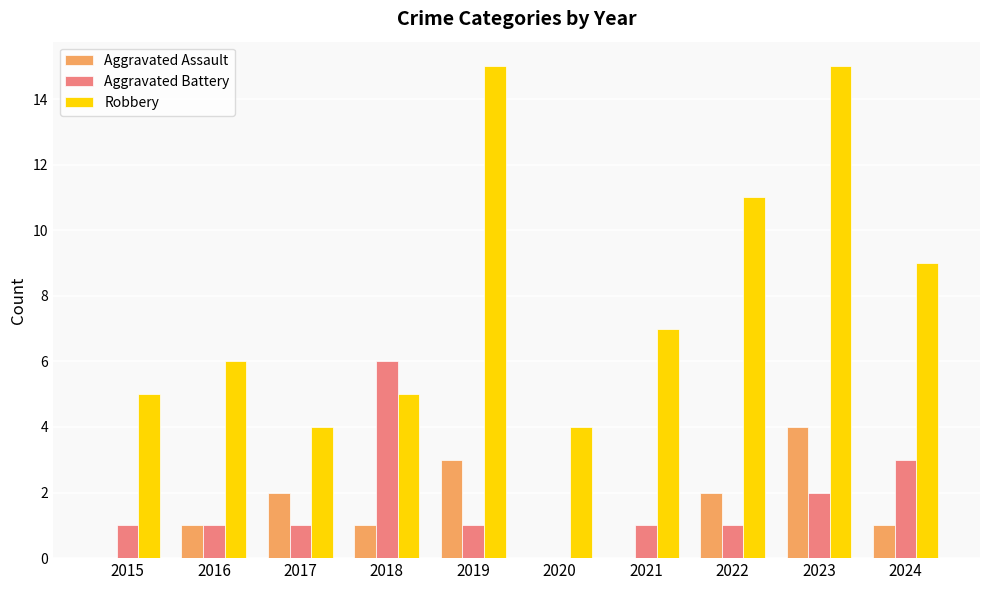

Which series changed the most between 2015 and 2022?

Robbery